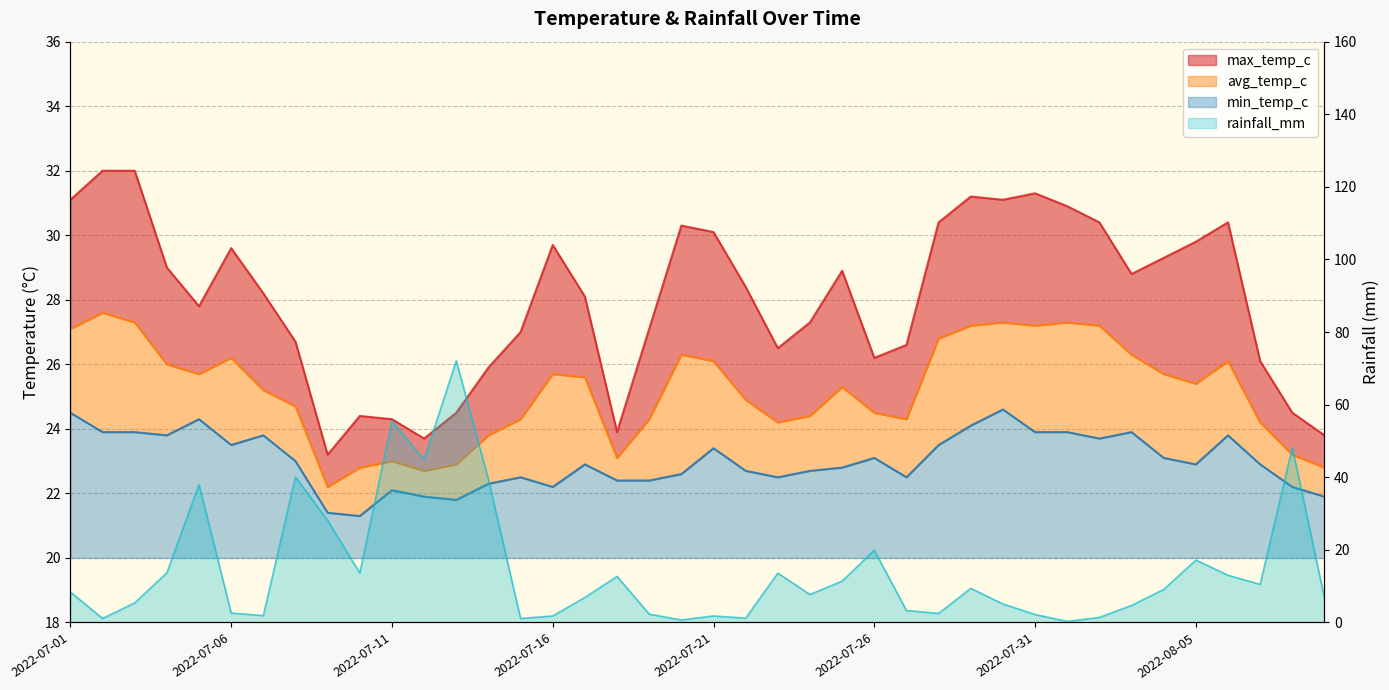

What is the minimum value shown in the chart?

21.3